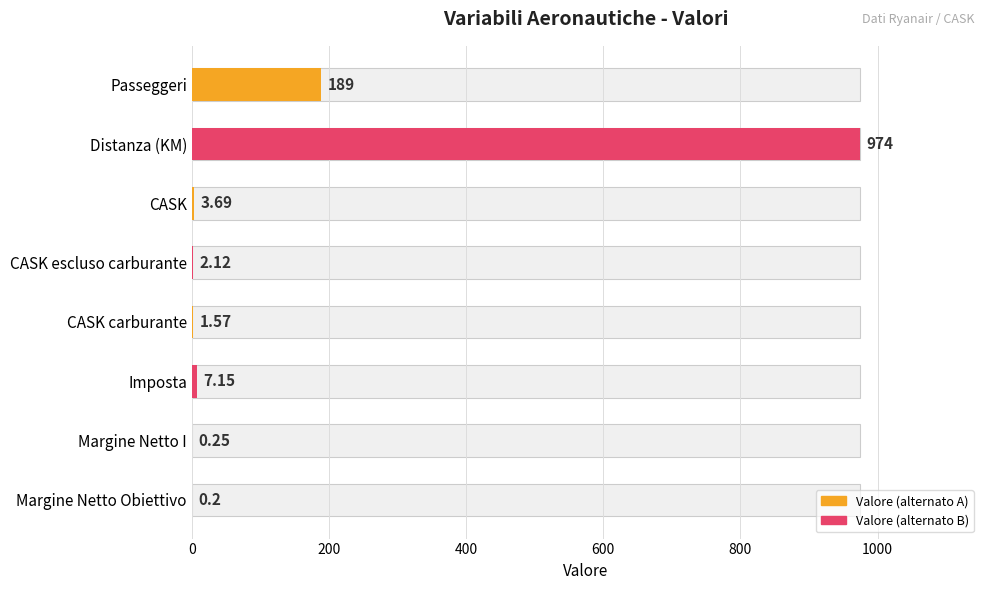

The value at CASK is 3.7. True or false?

True